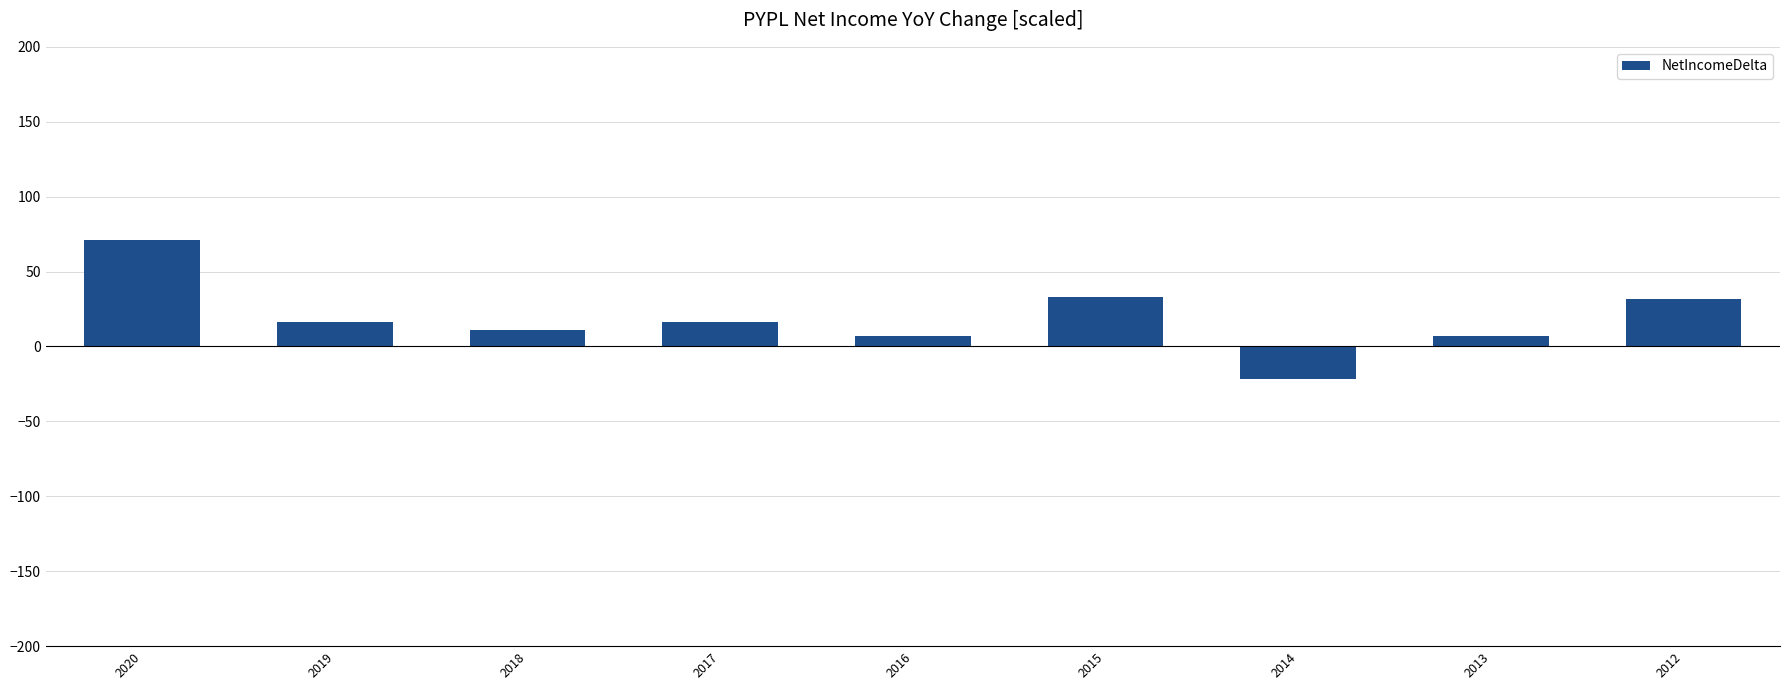

What is the value of the 5th bar from the left?

7.0